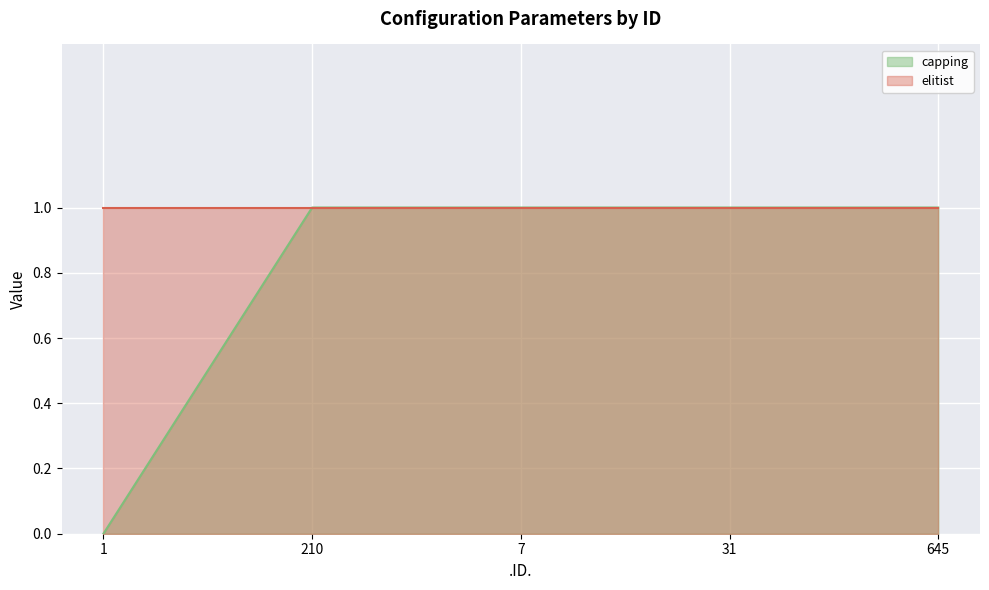

Is it true that the value at 1 is -1?

False